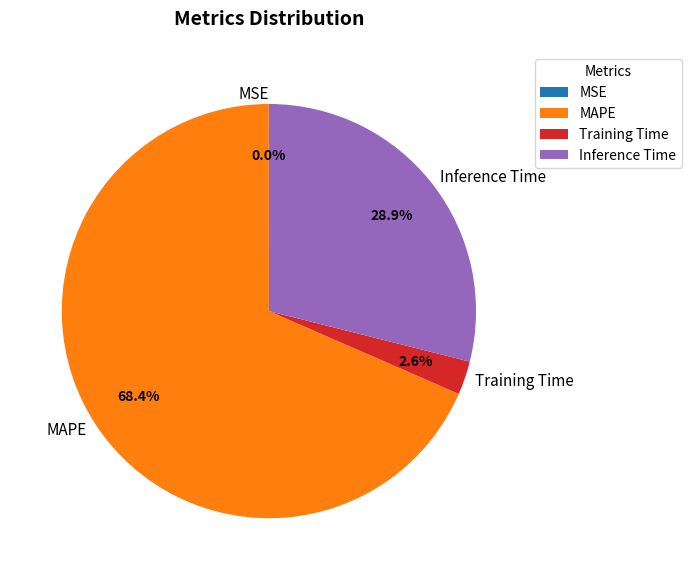

What is the largest slice in the pie chart?

MAPE